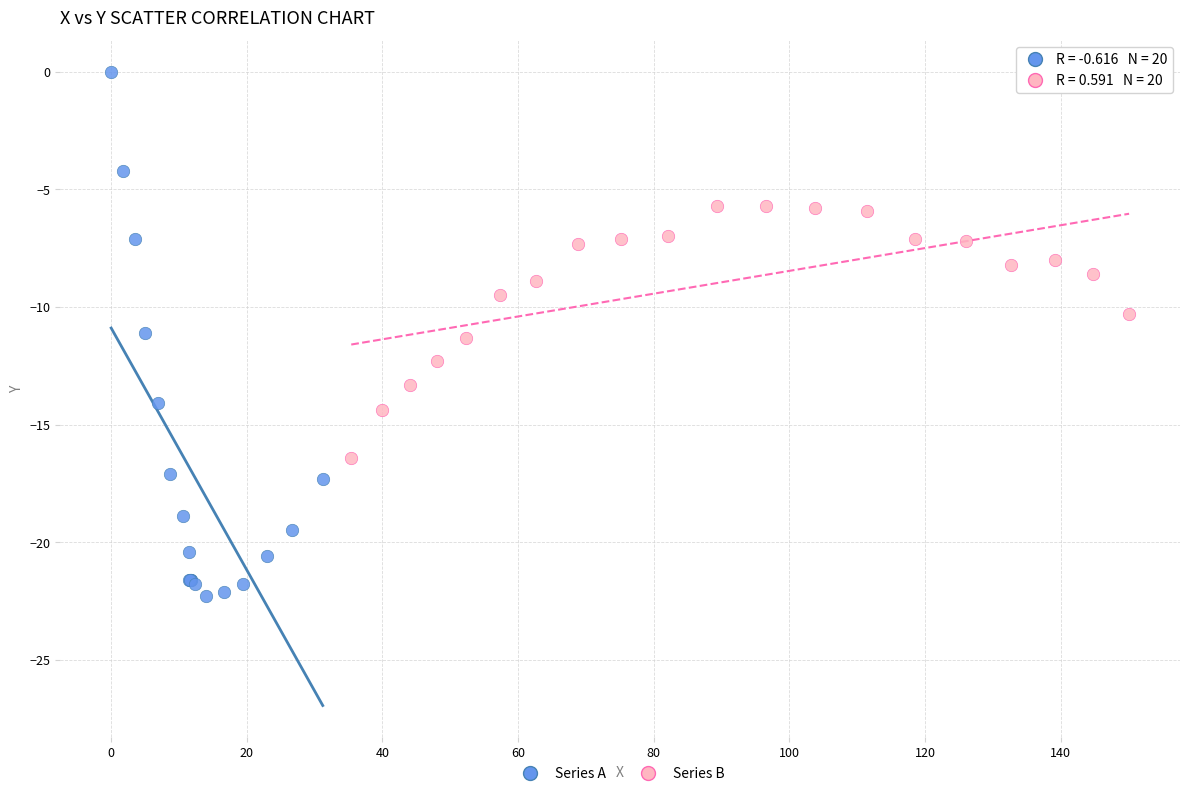

Which series reaches the minimum Y coordinate?

Series A